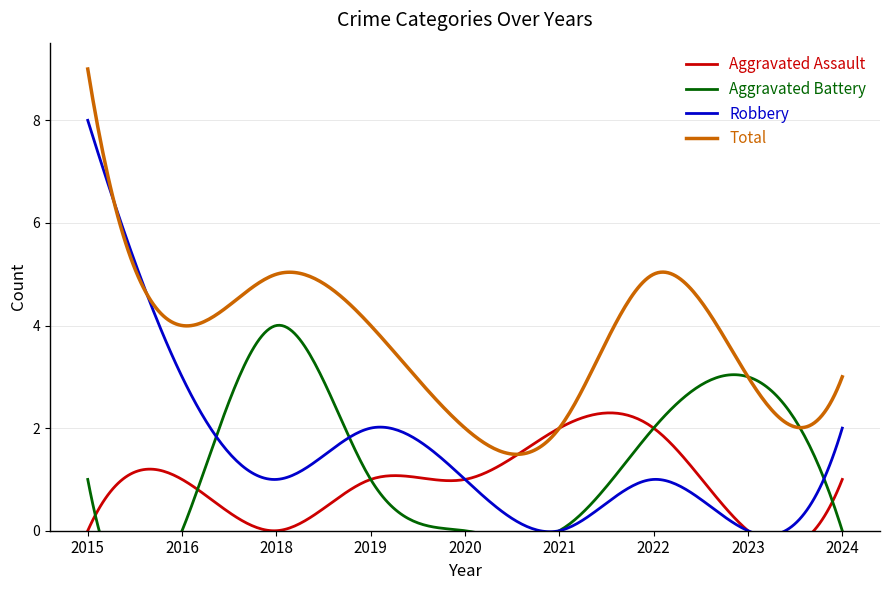

How many values in the Robbery series are below 1?

2